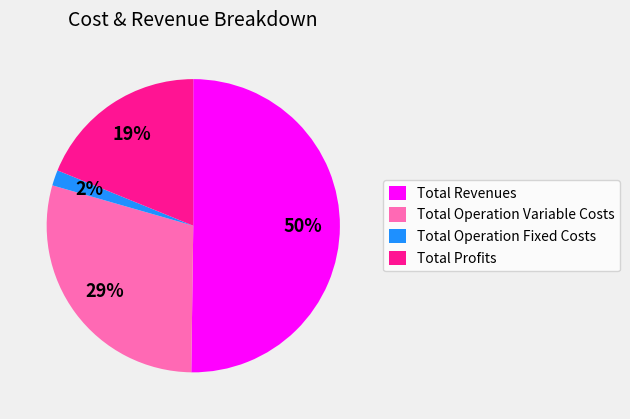

To the nearest percent, what is the average slice percentage?

25%